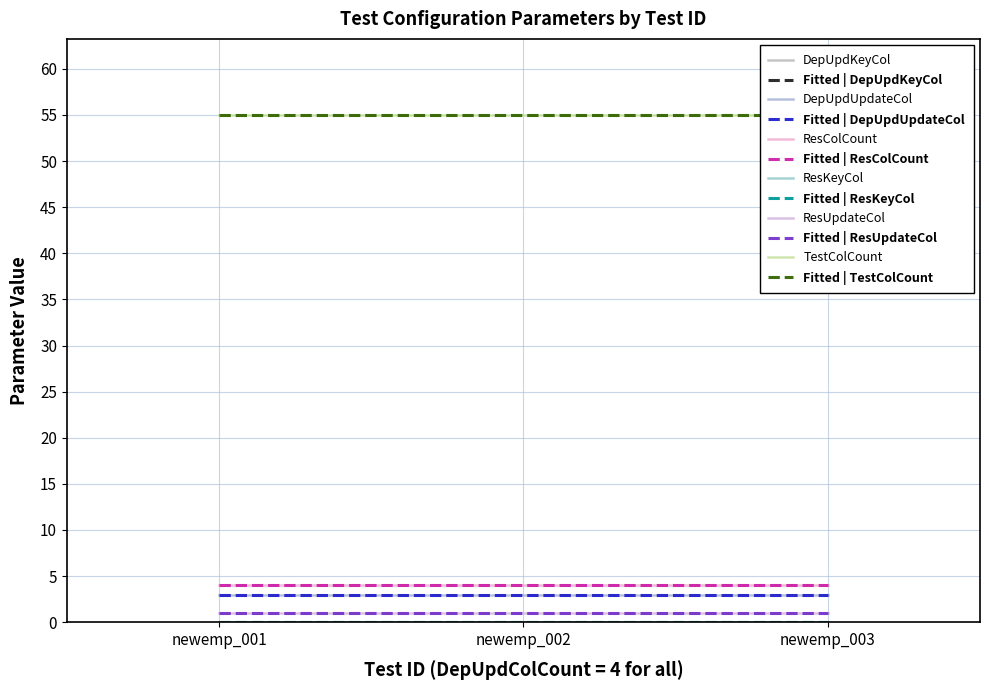

At which label does DepUpdKeyCol reach its minimum?

newemp_001